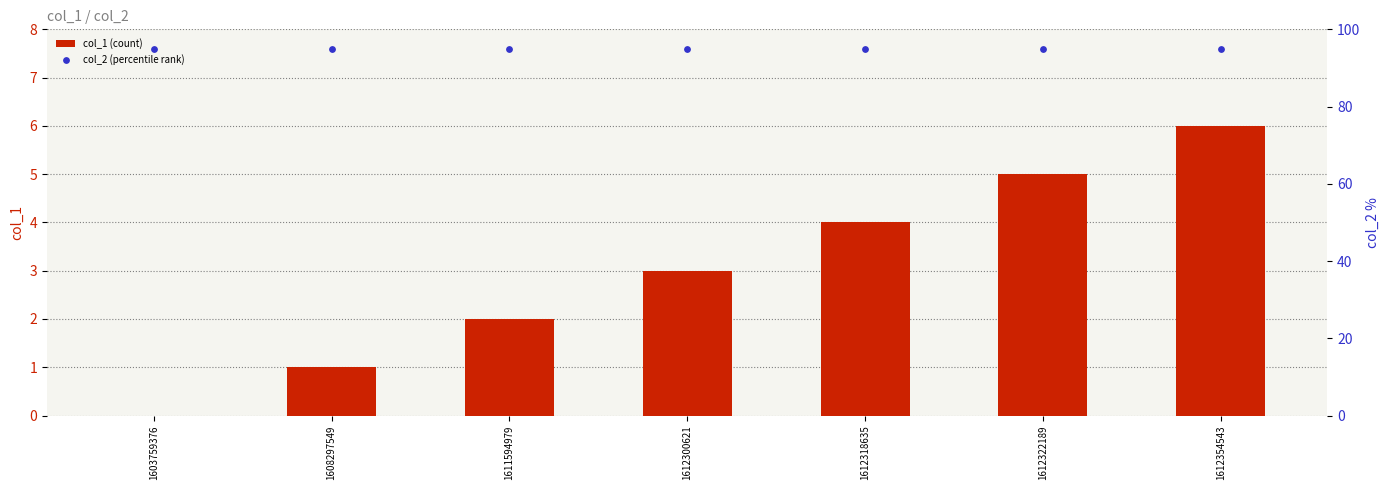

Is the value of col_2 (percentile rank) at 1603759376 greater than the value of col_1 (count) at 1612318635?

Yes